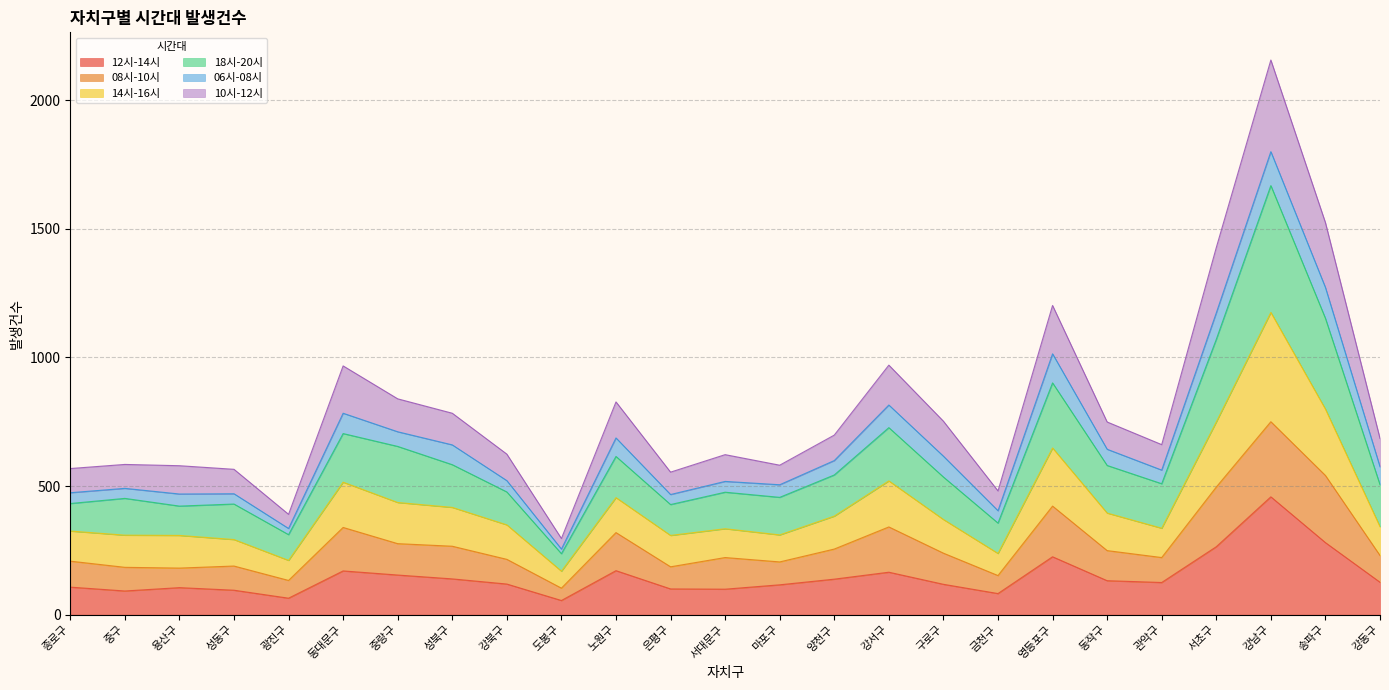

What is the label of the 14th point from the right?

은평구